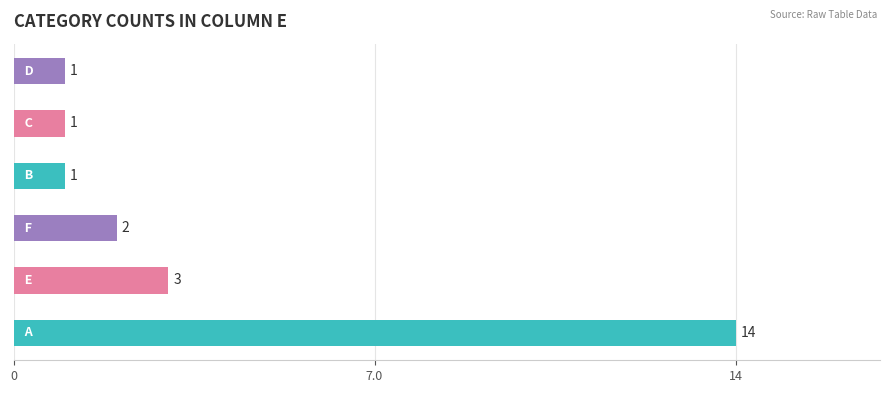

What is the greatest value displayed?

14